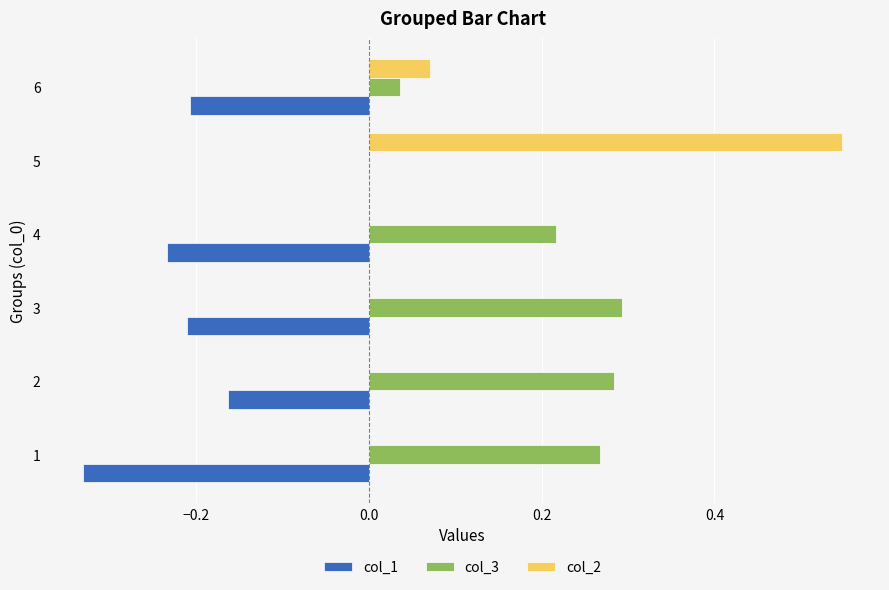

Is the value of col_3 at 6 greater than the value of col_2 at 2?

Yes